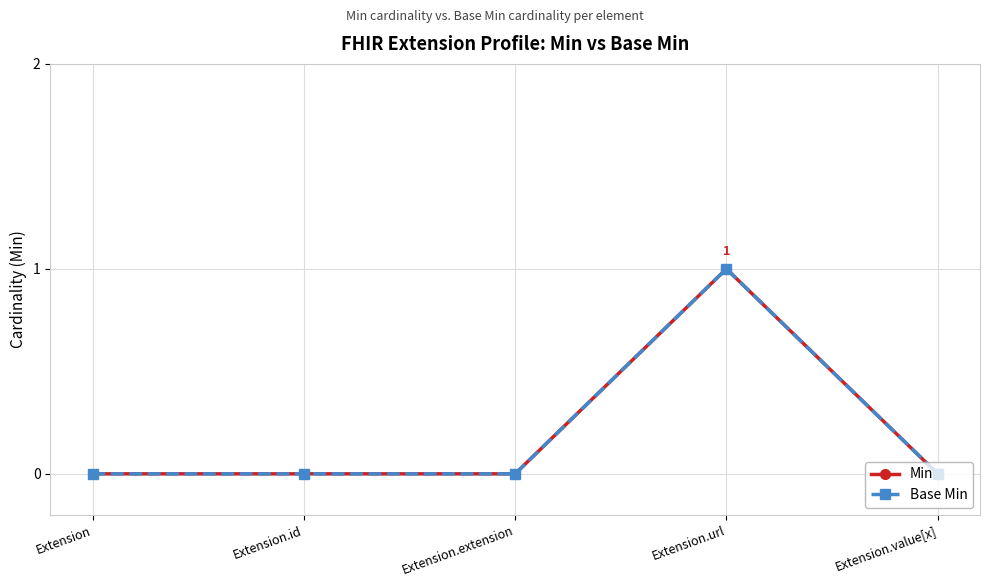

Is it true that Base Min equals 1 at Extension.url?

True